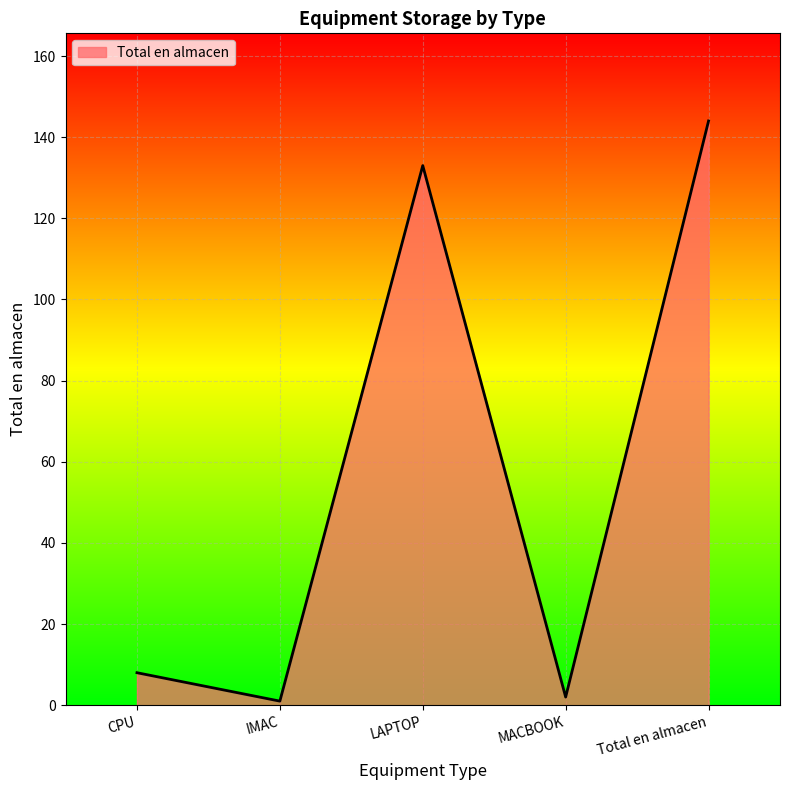

Which has a higher value, MACBOOK or LAPTOP?

LAPTOP